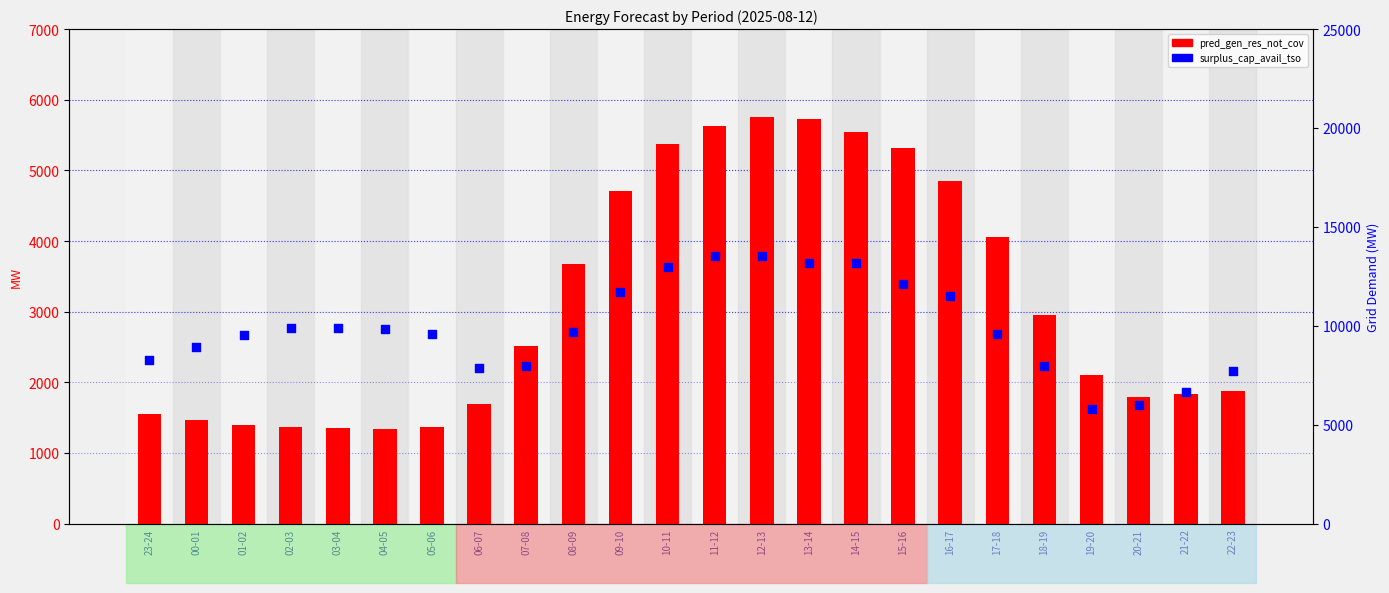

At how many categories does at least one series exceed 5362?

24